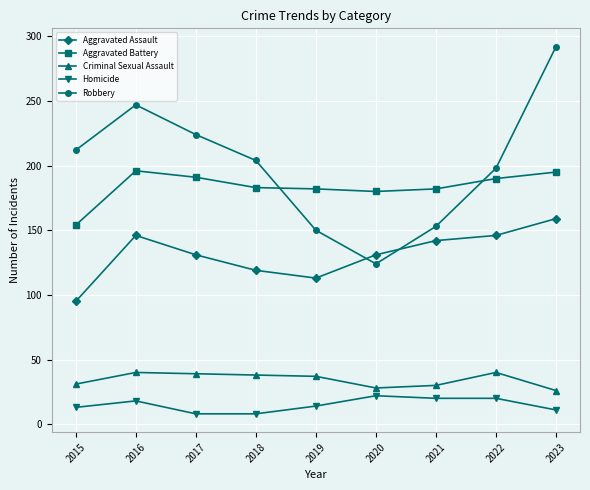

The value of Aggravated Battery at 2016 is 84. True or false?

False